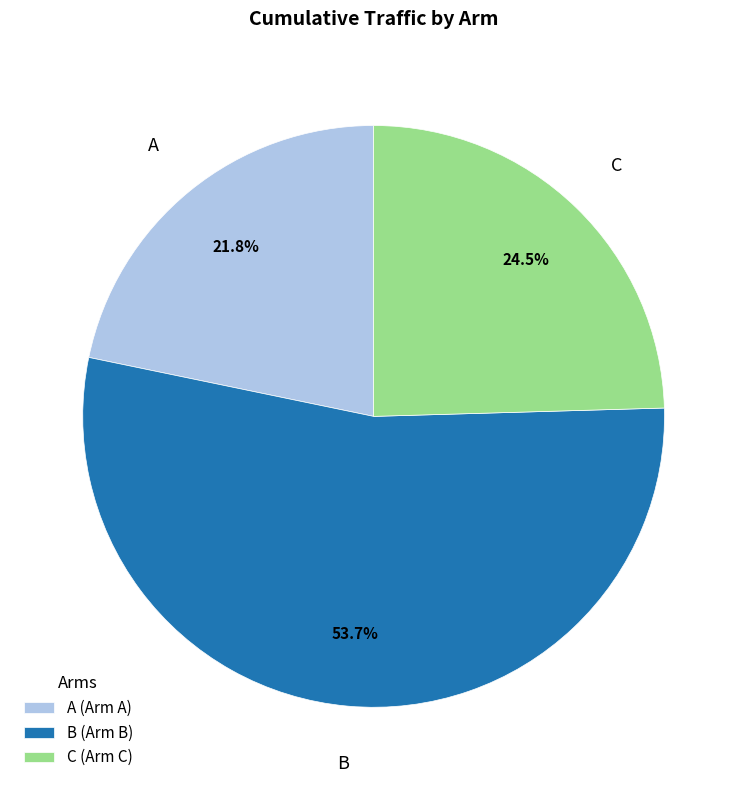

To the nearest percent, what is the average slice percentage?

33%